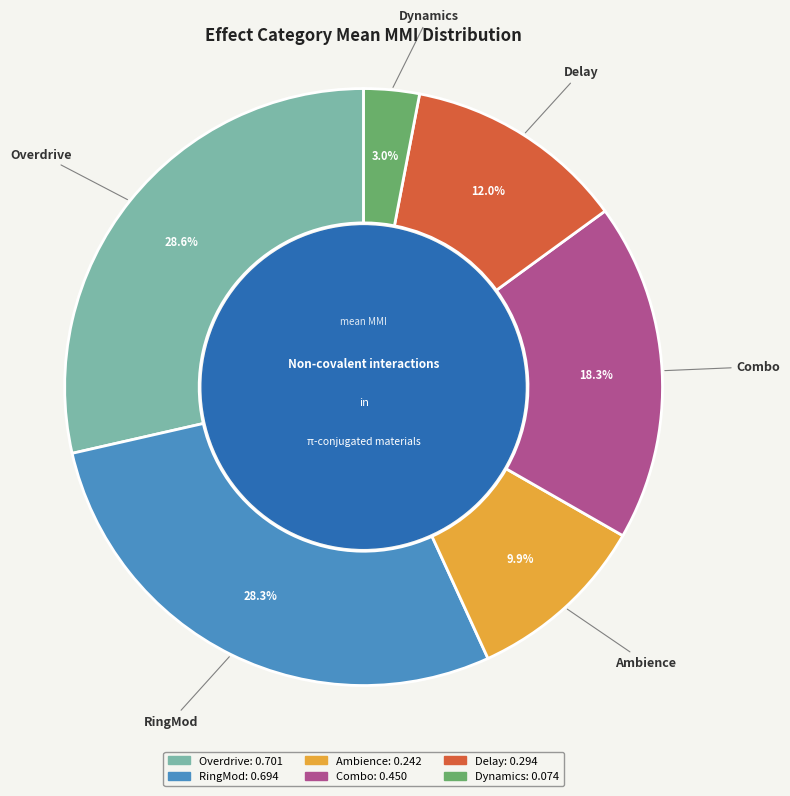

To the nearest percent, what is the difference between the largest and smallest slice percentages?

26%